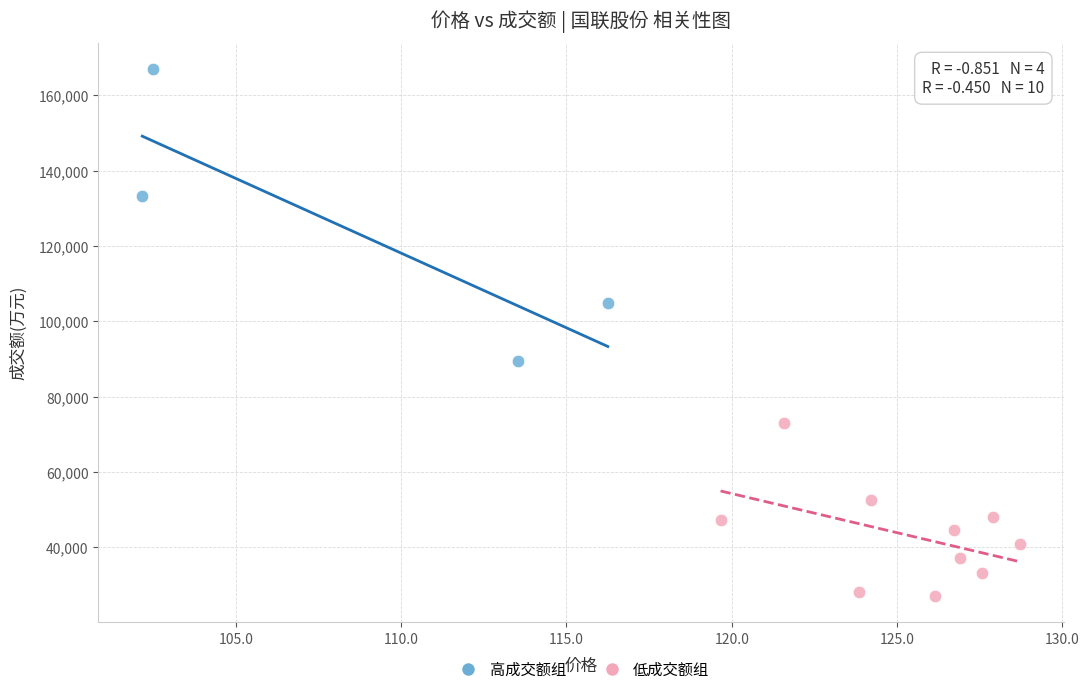

Which series reaches the minimum Y coordinate?

低成交额组